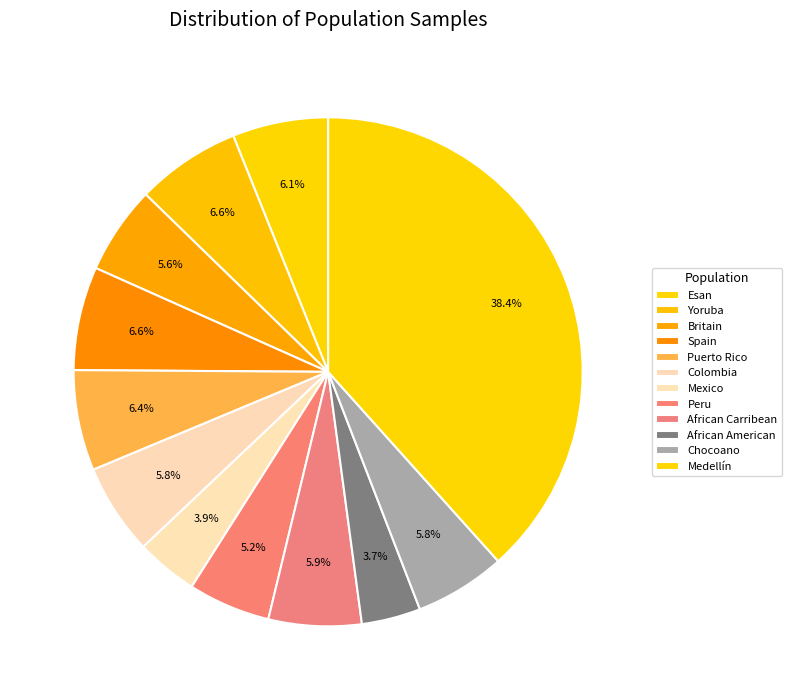

To the nearest percent, what is the combined percentage of African Carribean and Medellín?

44%